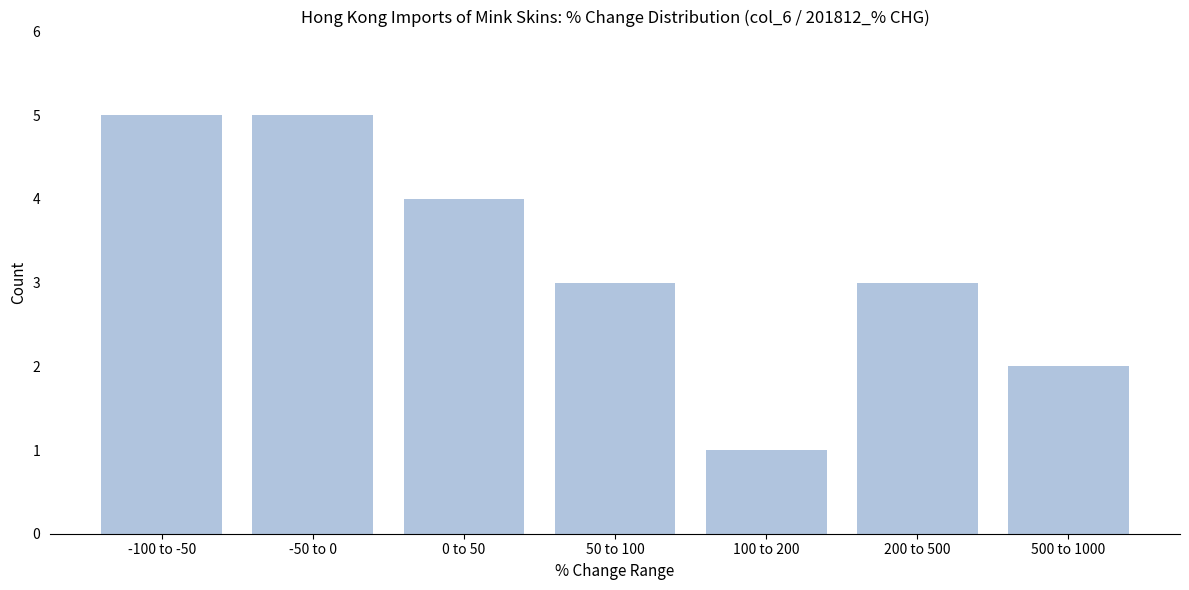

Reading left to right, list all the values displayed in this chart.

5	5	4	3	1	3	2